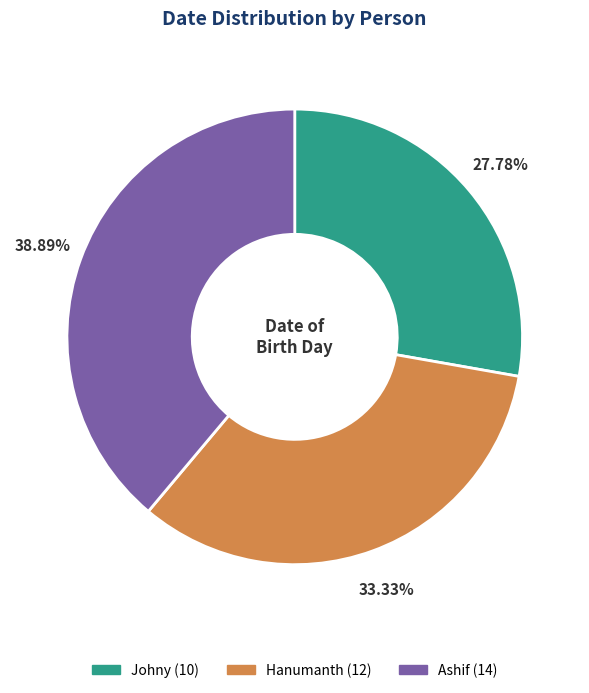

Is it true that Ashif is 39% of the pie?

True